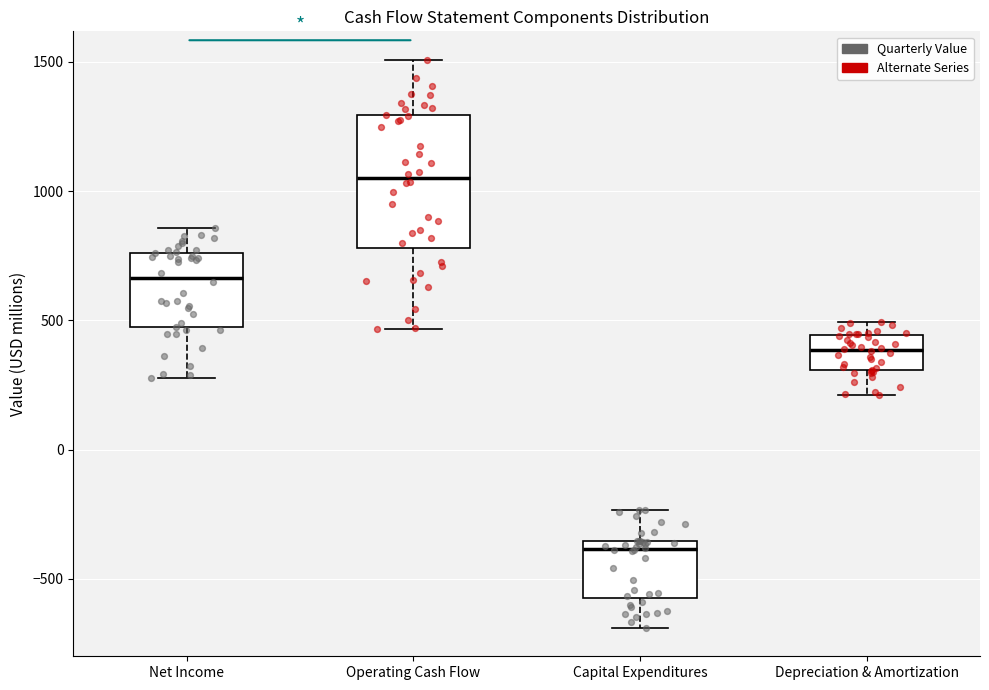

Which box is the tallest, from its lower edge to its upper edge?

Operating Cash Flow